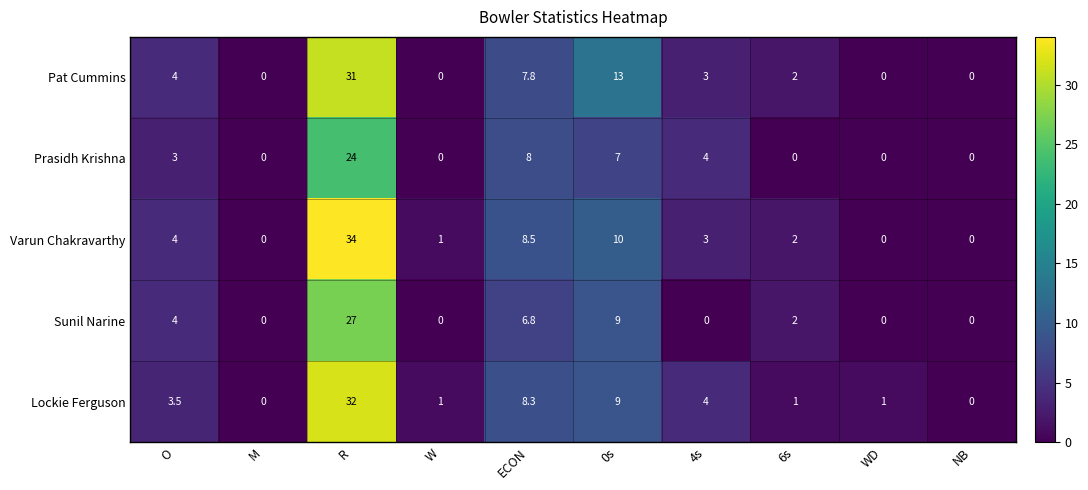

Is it true that Lockie Ferguson equals 1.0 at WD?

True